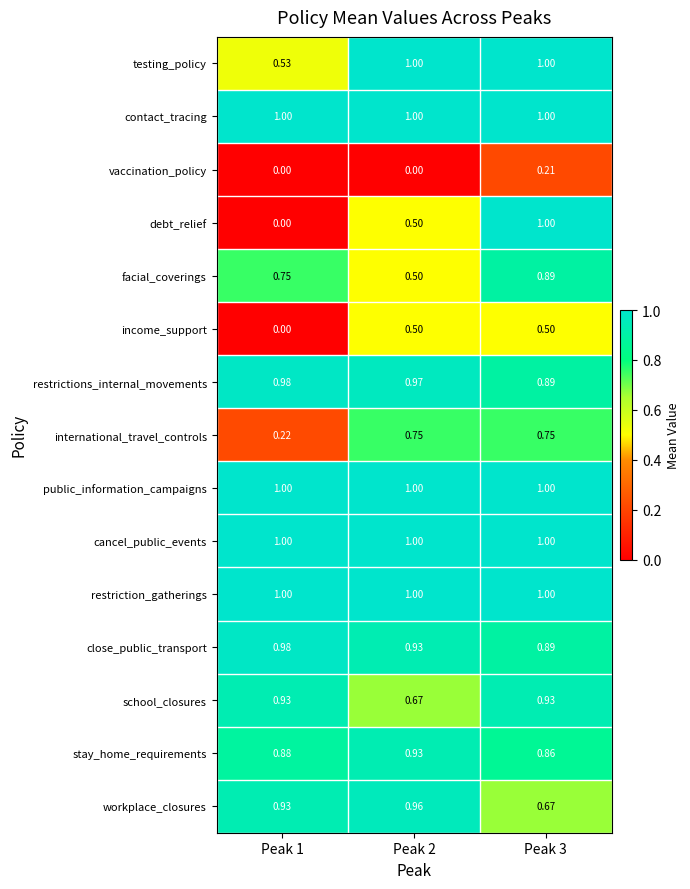

What is the total value across all series at Peak 2?

11.7